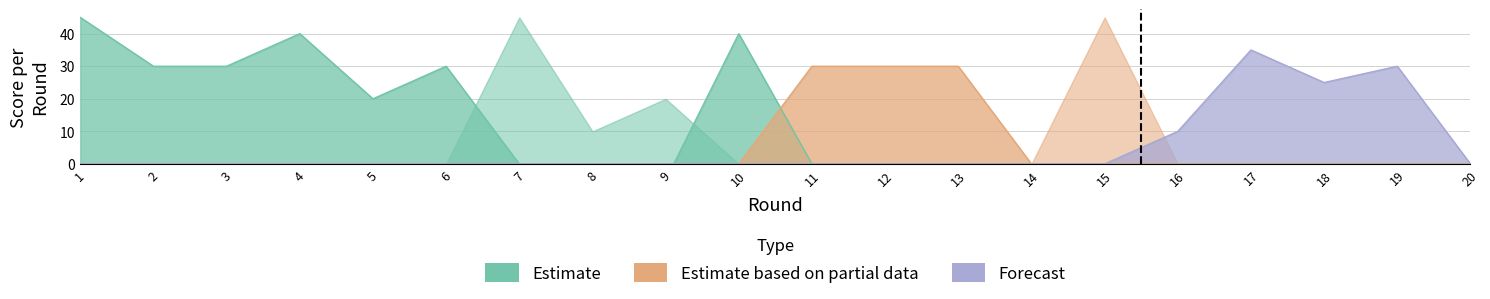

True or false: Estimate has more than 2 points higher than both neighbors.

True